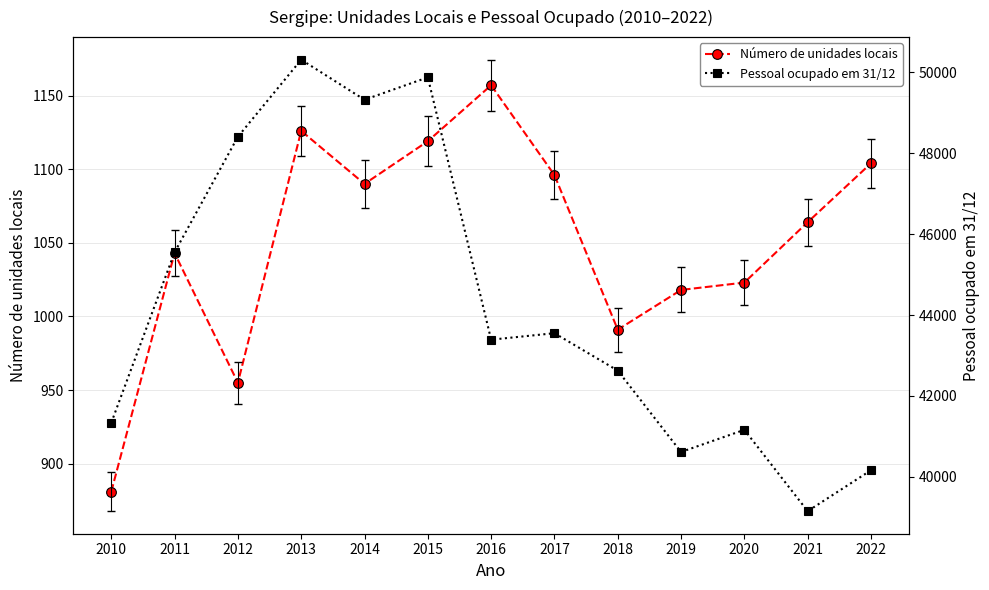

Rank the series by their maximum value, from highest to lowest.

Pessoal ocupado em 31/12, Número de unidades locais